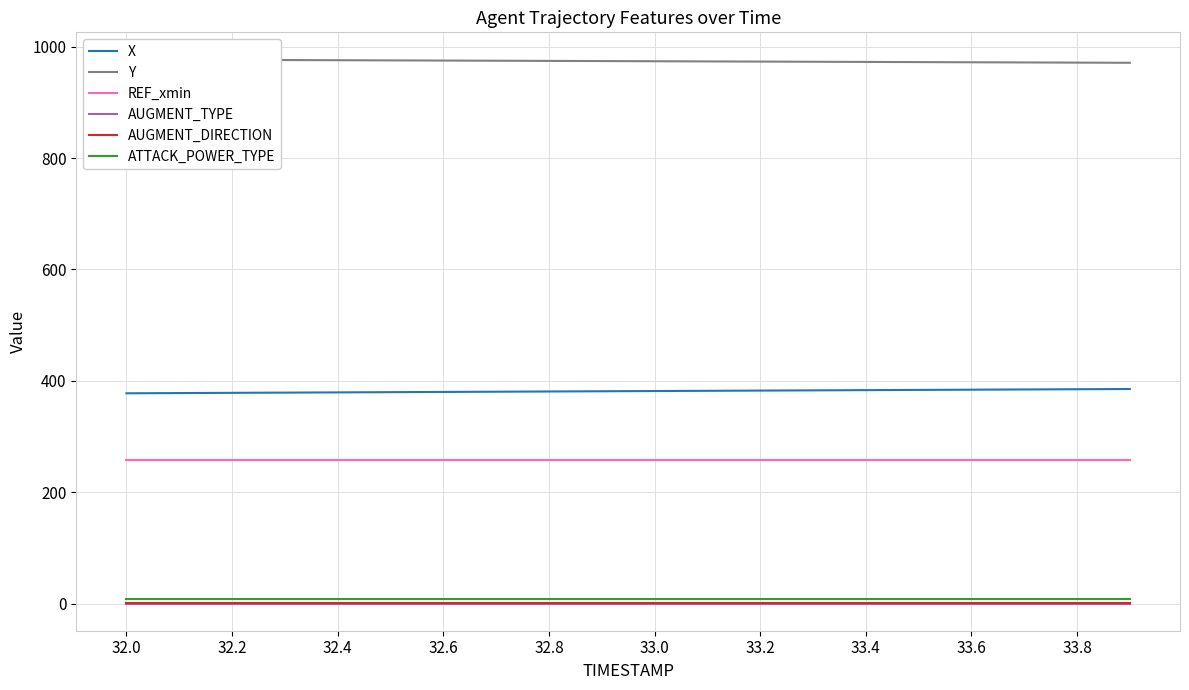

What is the highest value of the X series?

385.3